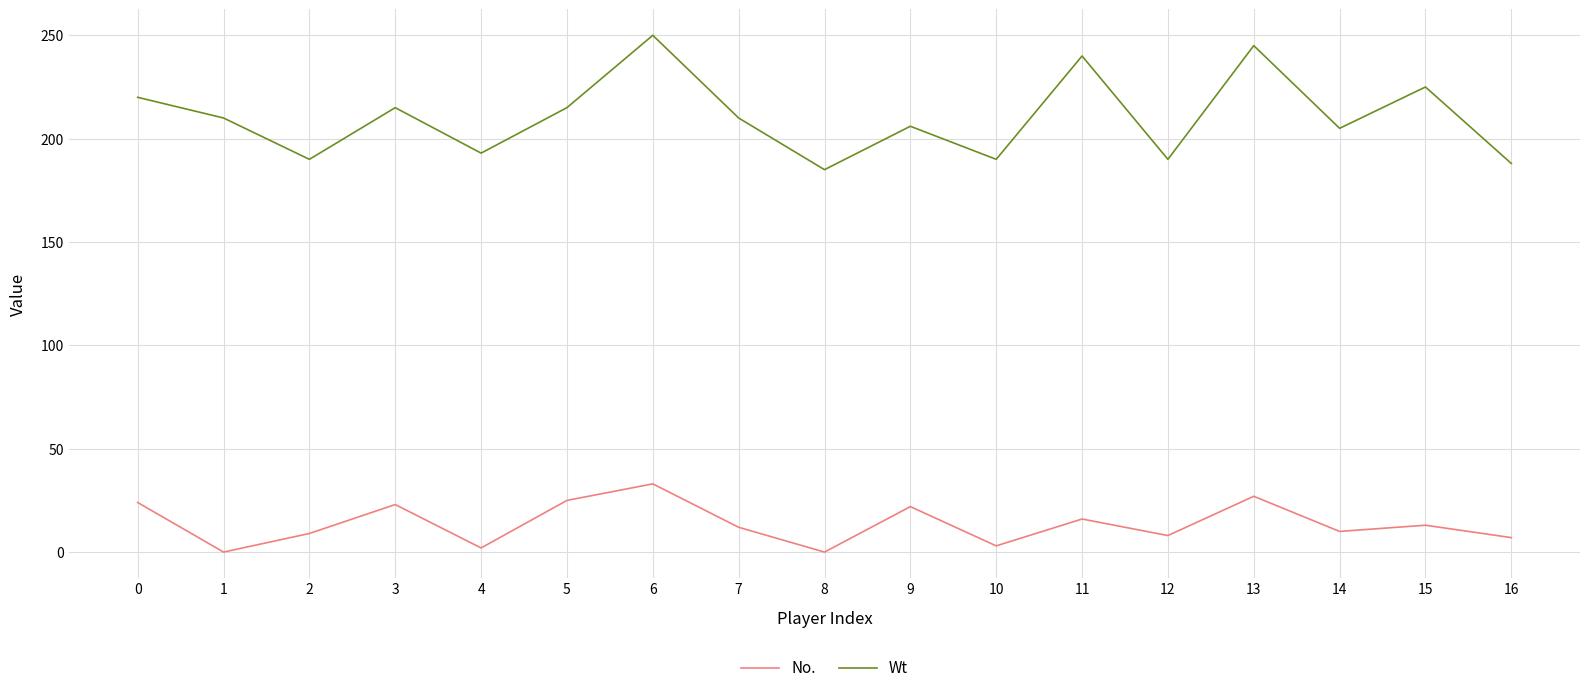

Which series has the widest spread of values?

Wt